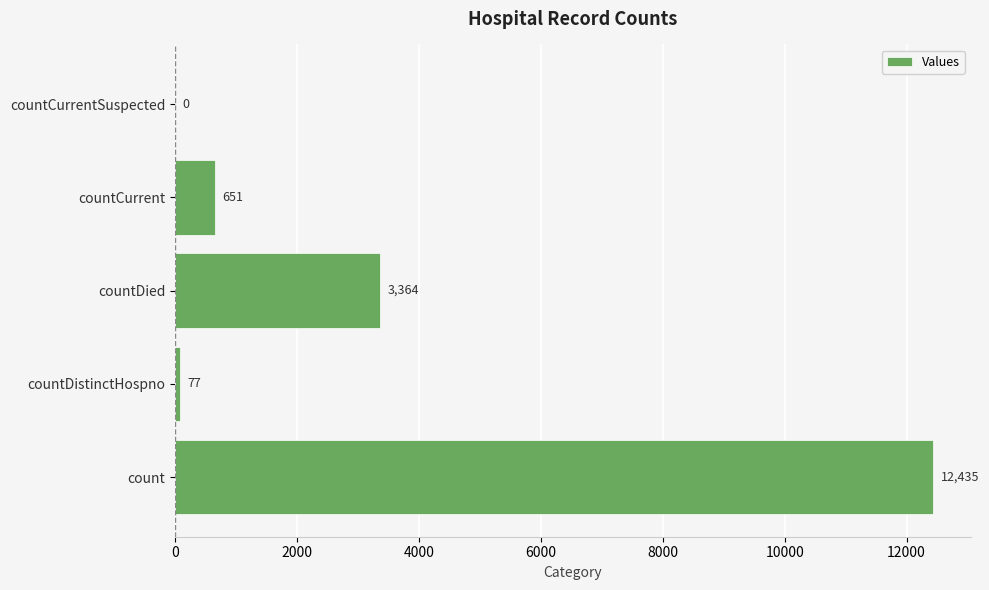

How many positive values are there?

4